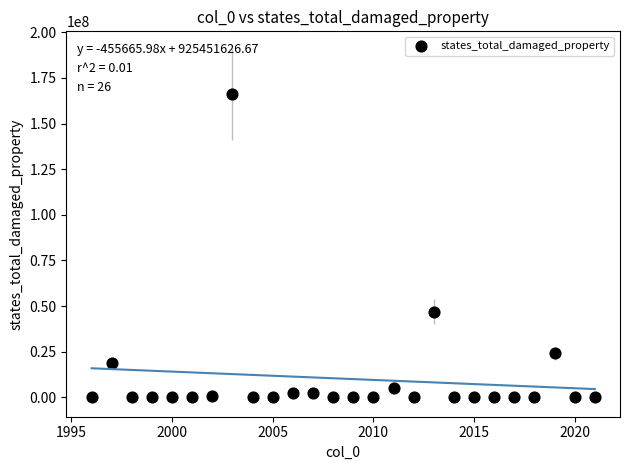

What is the range of X values (max minus min)?

25